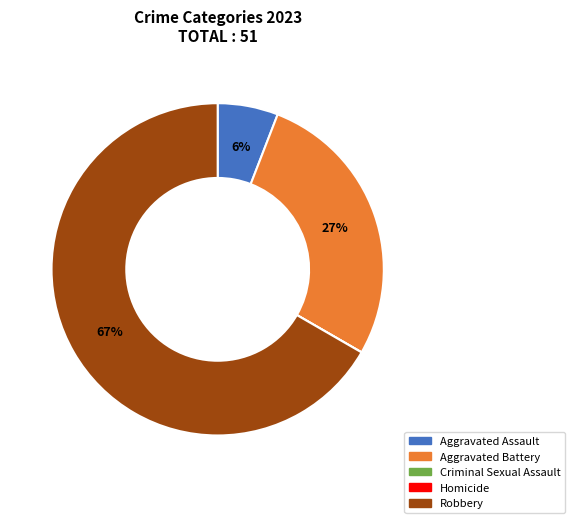

To the nearest percent, what is the difference between the largest and smallest slice percentages?

67%